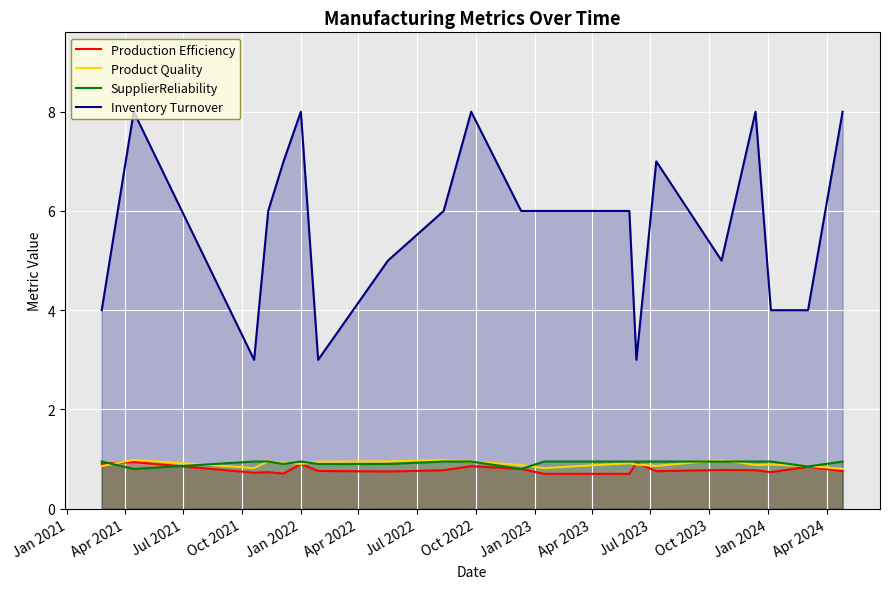

What are all the series names shown in the legend?

Production Efficiency, Product Quality, SupplierReliability, Inventory Turnover